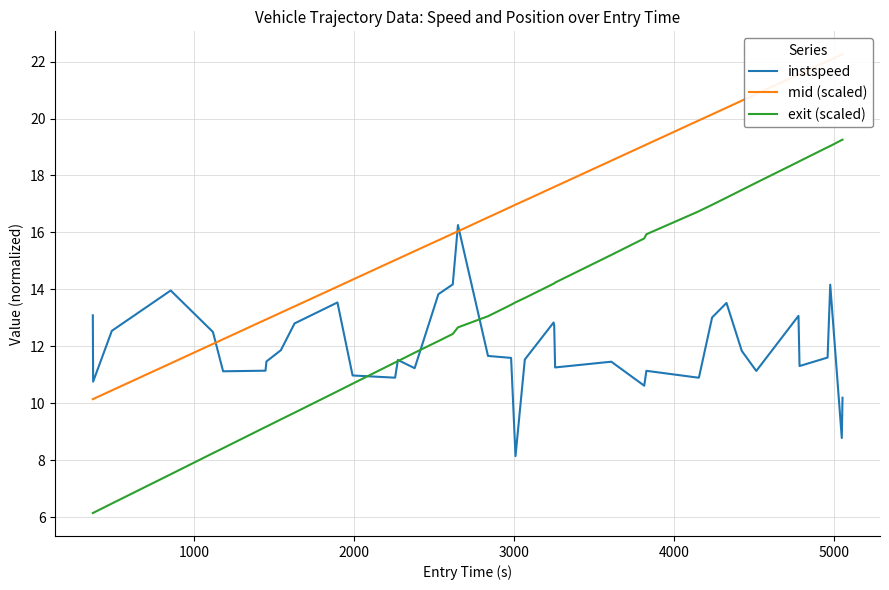

How many values in the mid (scaled) series are below 16?

17